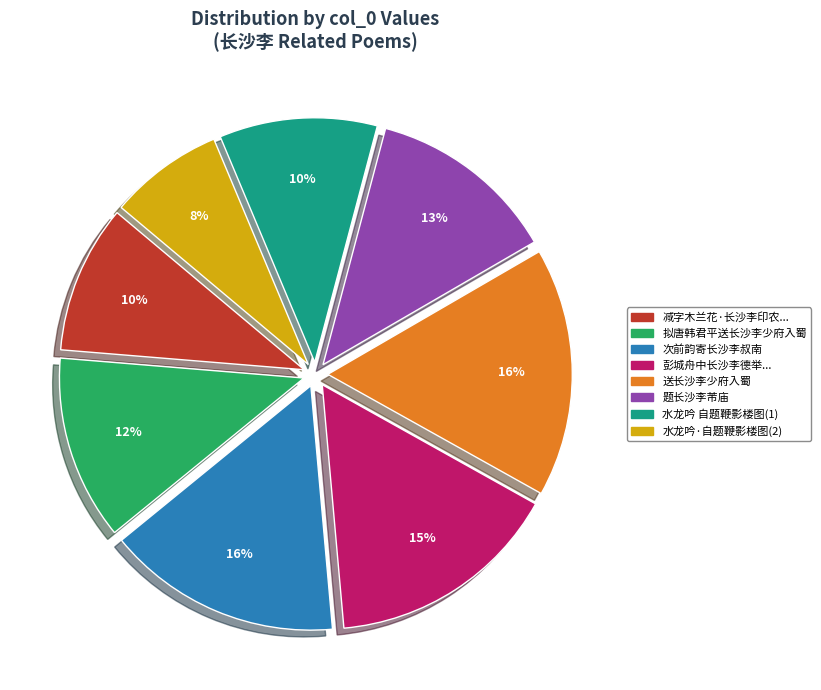

Is there any slice that represents more than half of the pie?

No